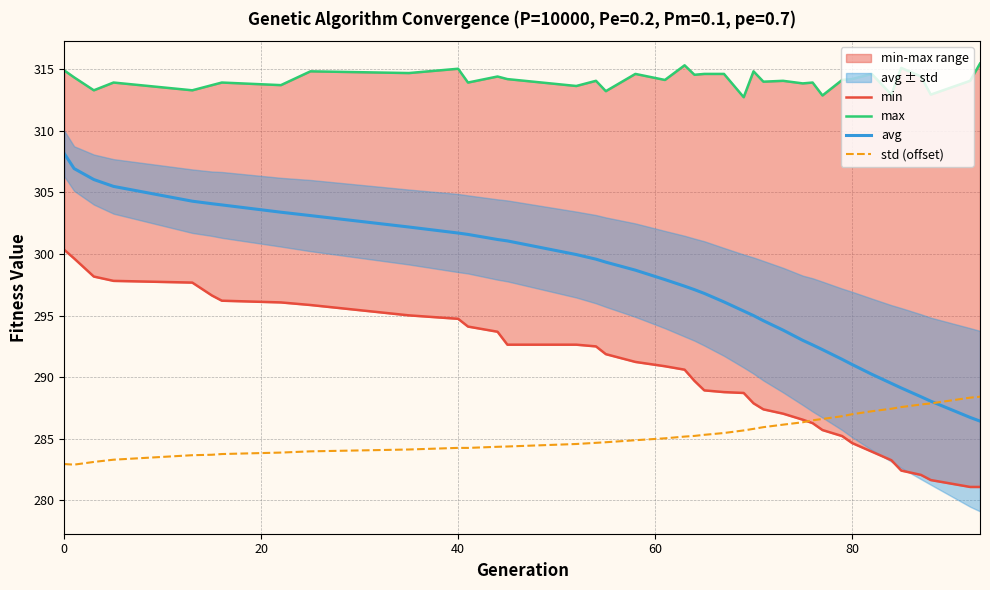

What is the minimum value for std (offset)?

282.9